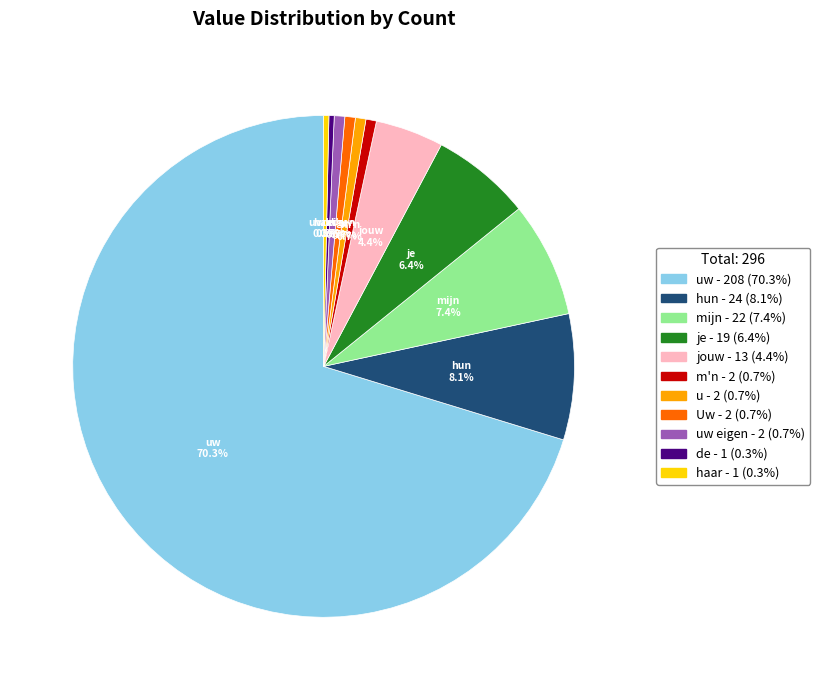

Is u the majority of the pie?

No